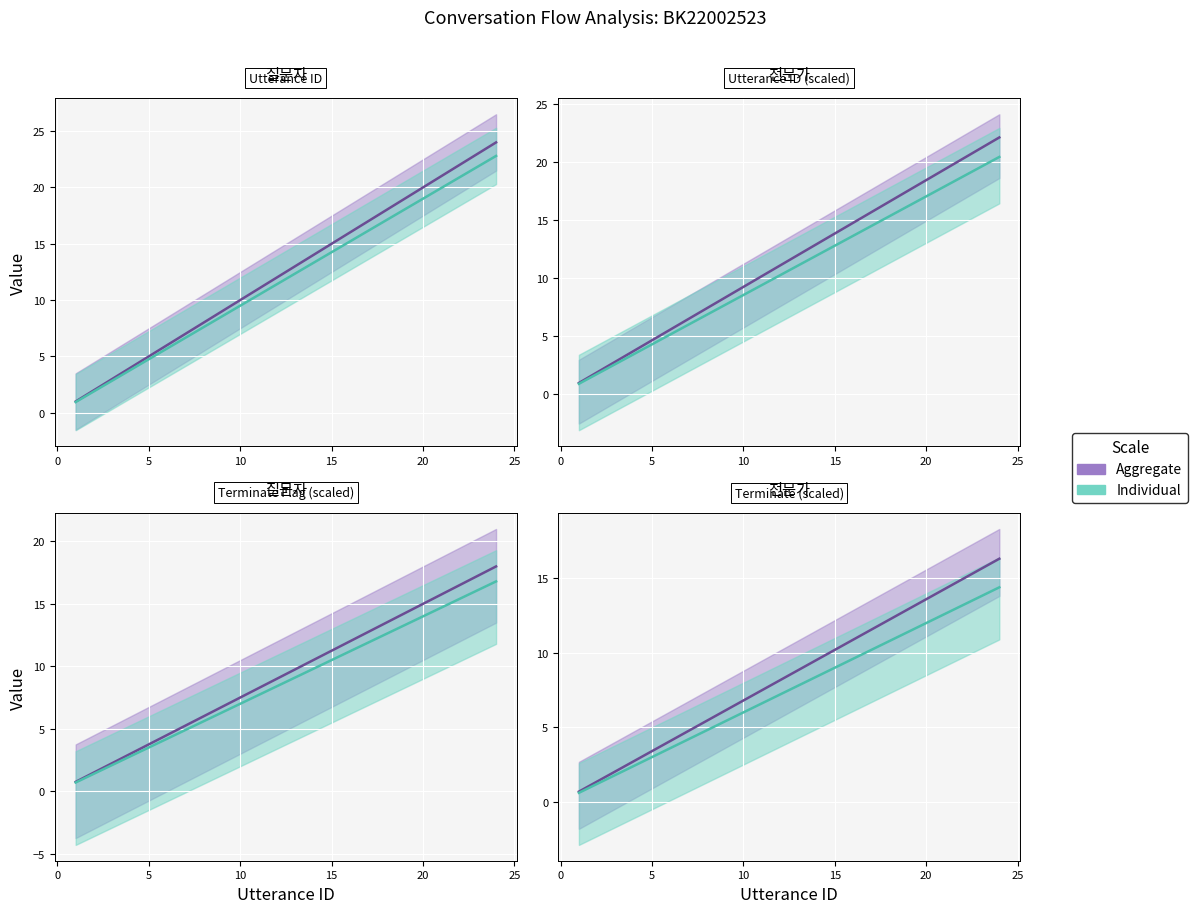

What is the difference between the second highest and second lowest values in the Aggregate series?

14.3